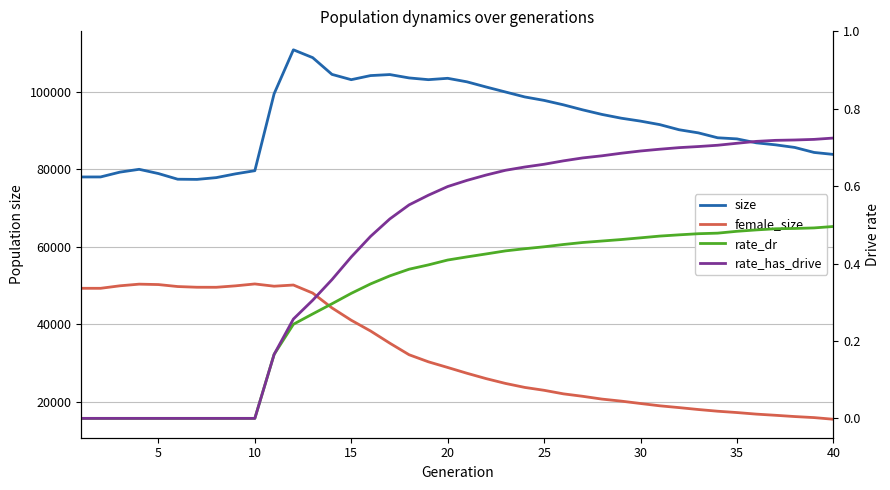

True or false: female_size and size cross at least once.

False